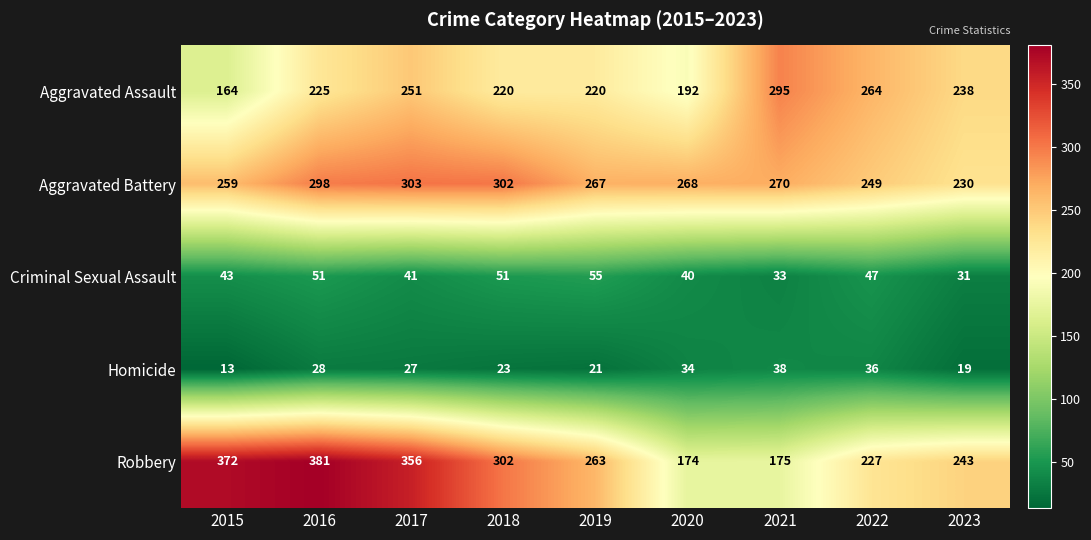

Which series has the widest spread of values?

Robbery